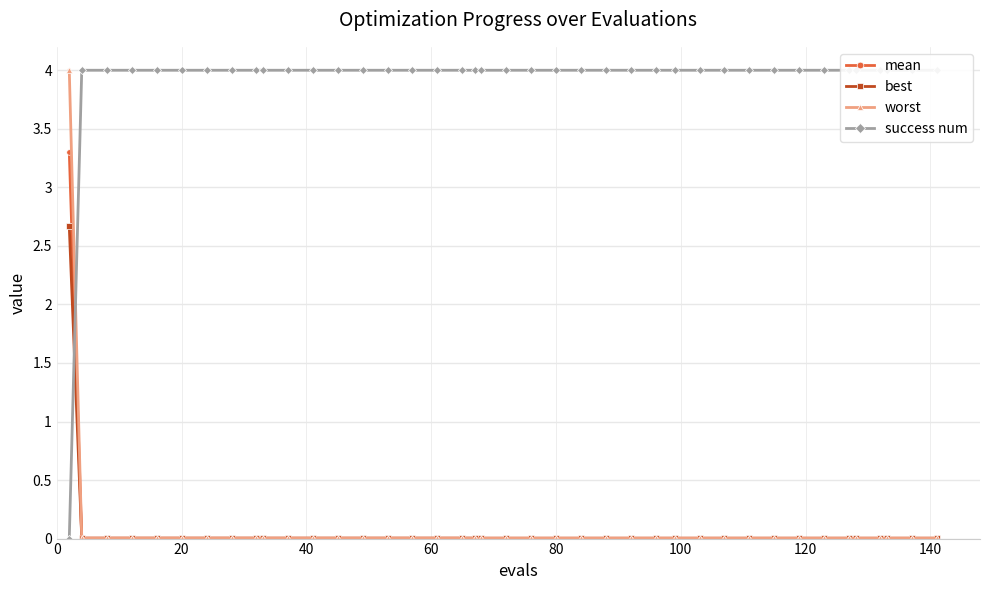

What is the highest value of the best series?

2.7